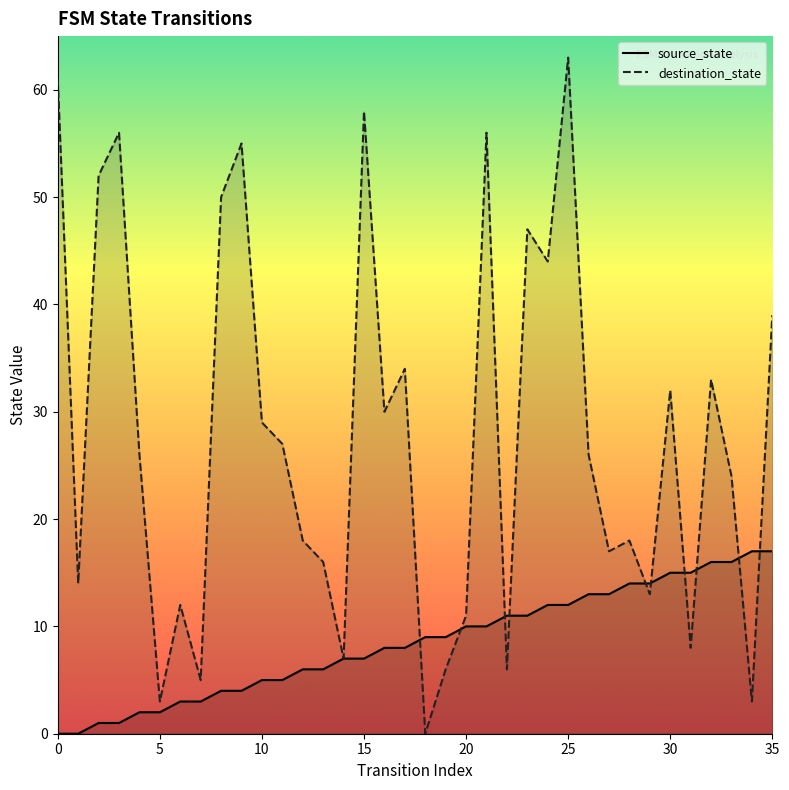

How many values in the destination_state series are below 26?

17